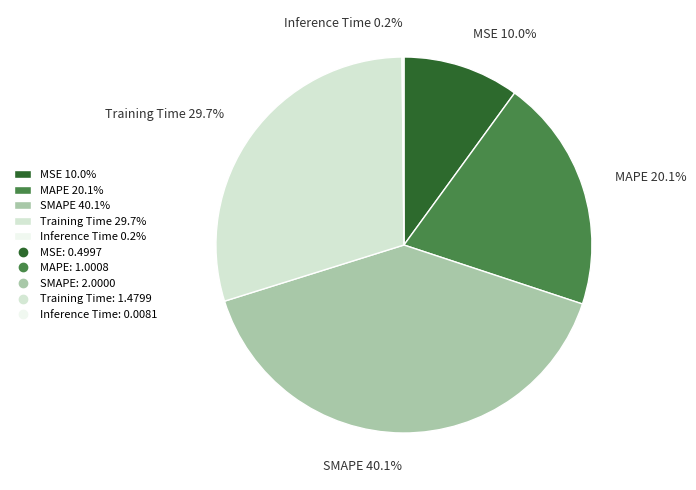

What percentage is the Training Time slice, to the nearest percent?

30%